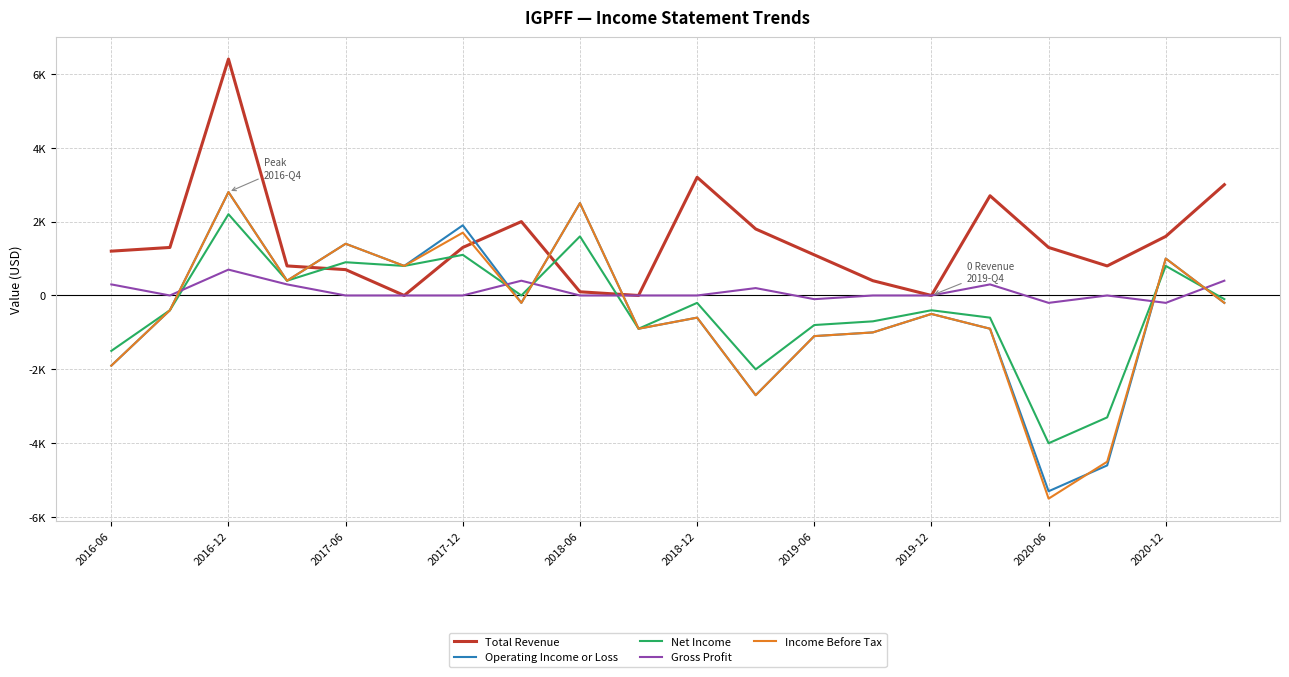

True or false: Gross Profit and Total Revenue intersect in this chart.

False